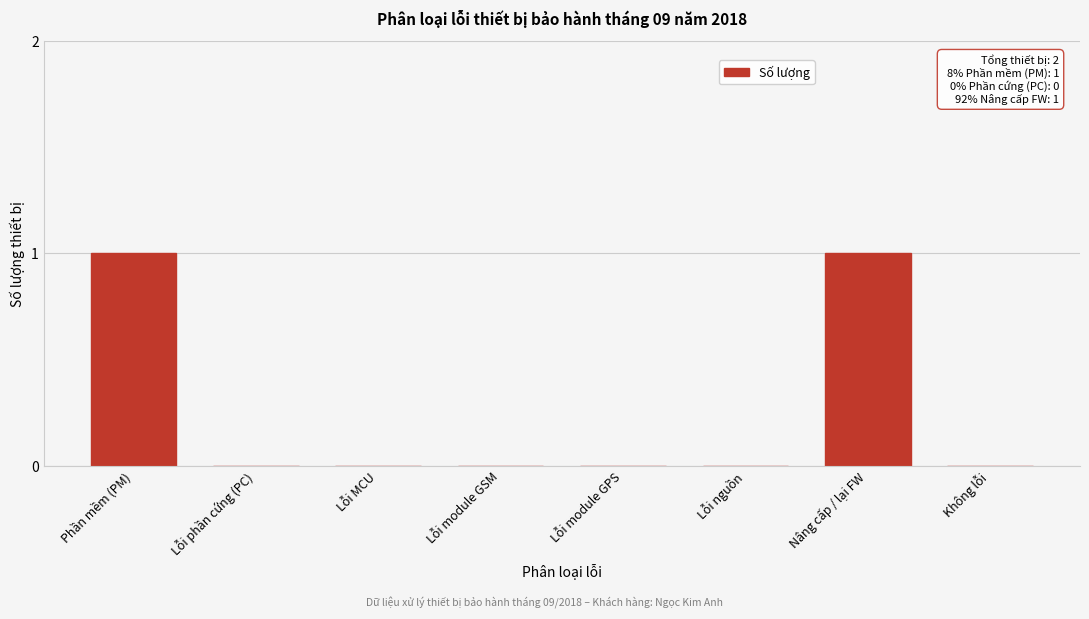

Reading left to right, what are all the values shown in this chart?

Phần mềm (PM)=1	Lỗi phần cứng (PC)=0	Lỗi MCU=0	Lỗi module GSM=0	Lỗi module GPS=0	Lỗi nguồn=0	Nâng cấp / lại FW=1	Không lỗi=0